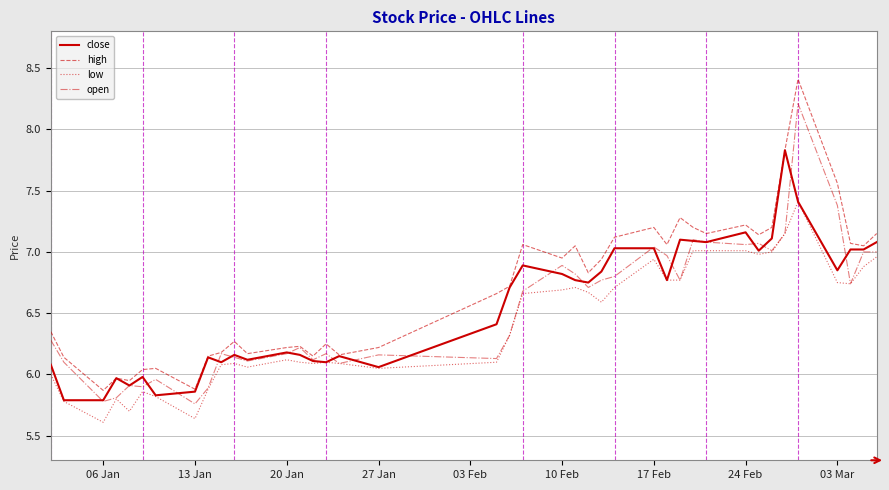

Which series has the largest range (max minus min)?

high